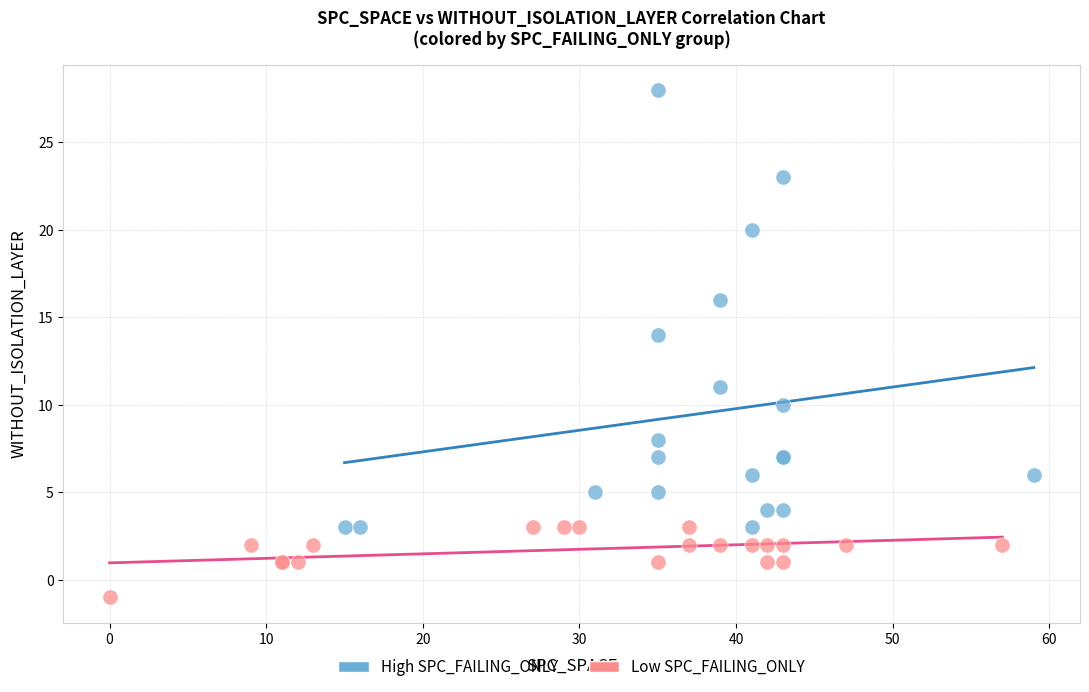

Which series contains the lowest Y value?

Low SPC_FAILING_ONLY